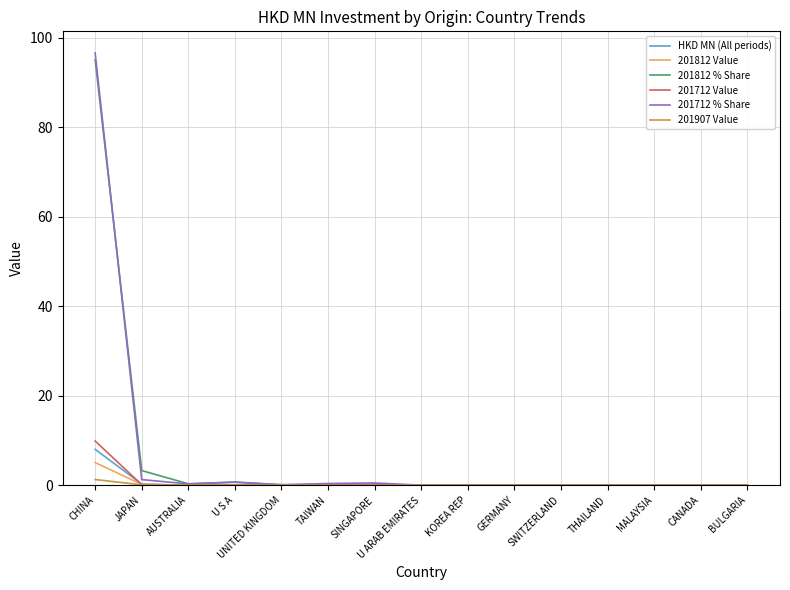

Which category has the highest value across all series?

CHINA